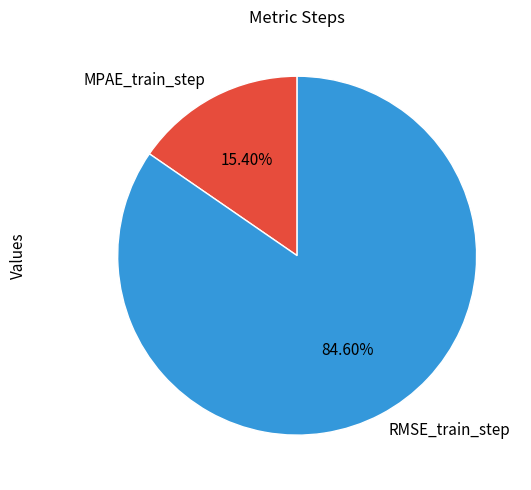

To the nearest percent, what is the average slice percentage?

50%